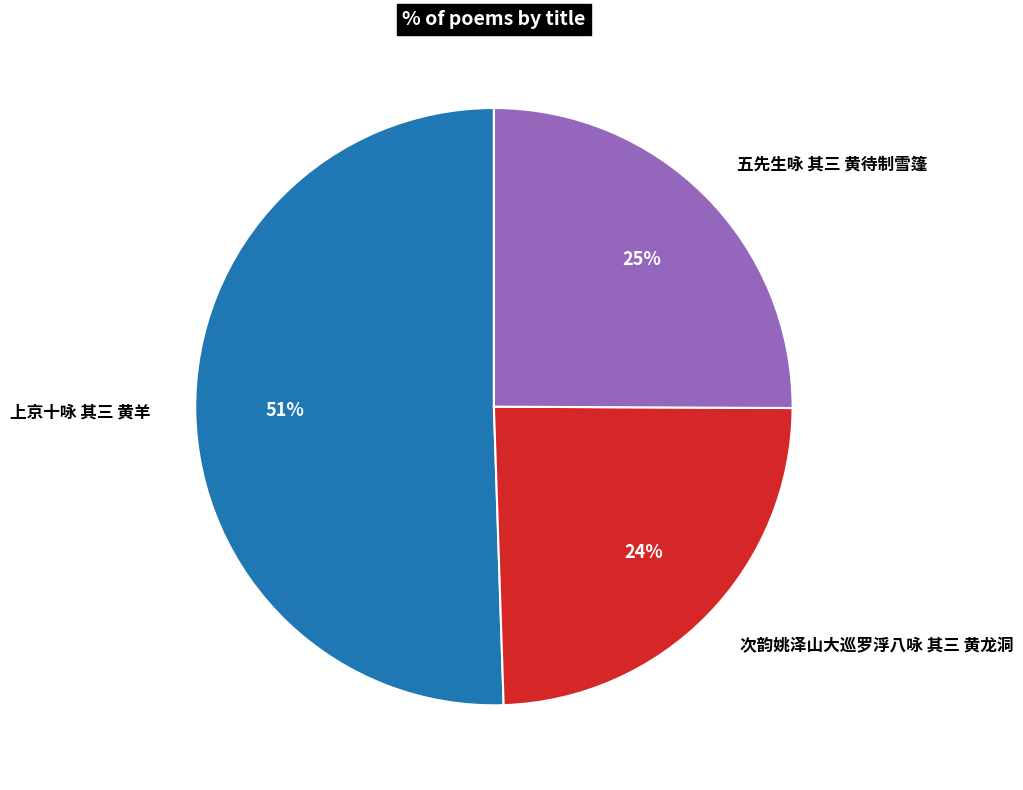

To the nearest percent, what is the combined percentage of 次韵姚泽山大巡罗浮八咏 其三 黄龙洞 and 五先生咏 其三 黄待制雪篷?

49%